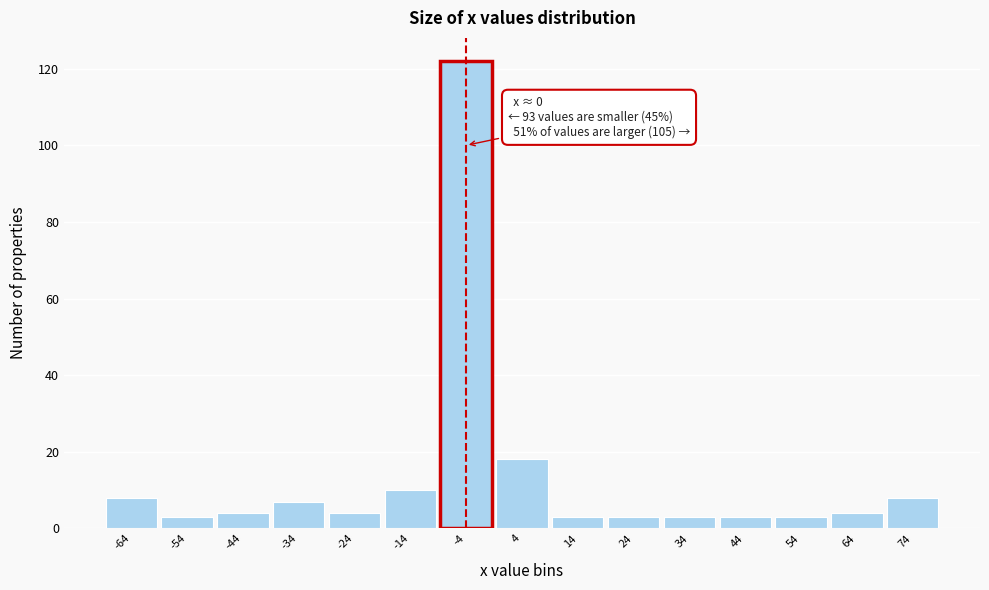

Reading left to right, transcribe all the data shown in this chart.

-64=8	-54=3	-44=4	-34=7	-24=4	-14=10	-4=122	4=18	14=3	24=3	34=3	44=3	54=3	64=4	74=8